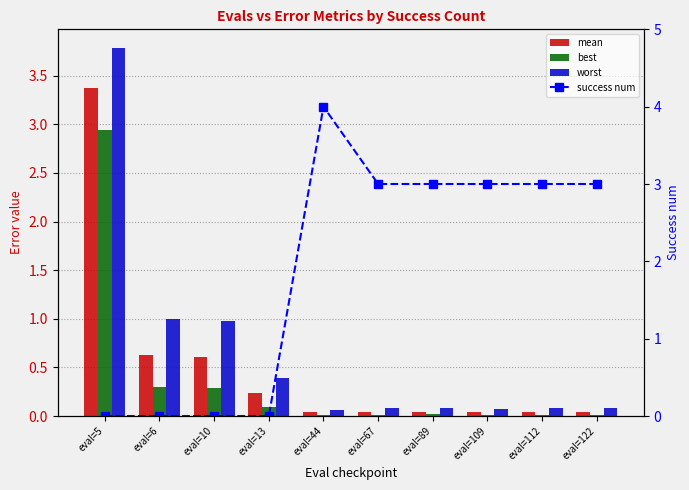

What is the greatest value displayed?

4.0